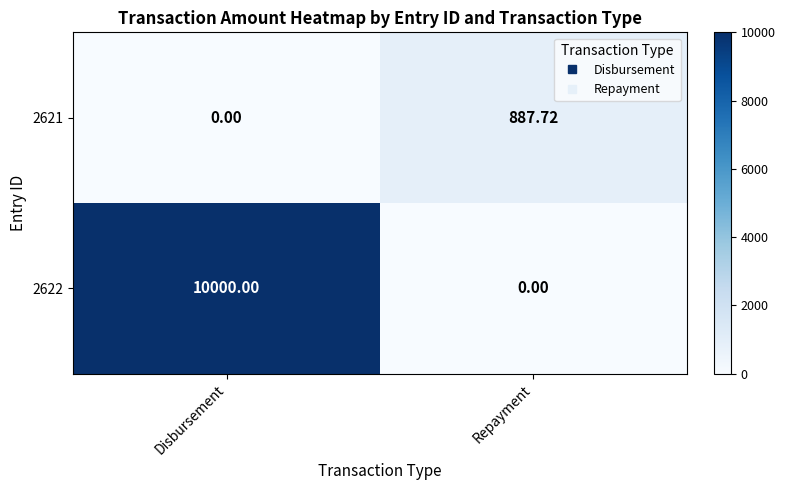

At which category does the chart reach its peak across all series?

Disbursement